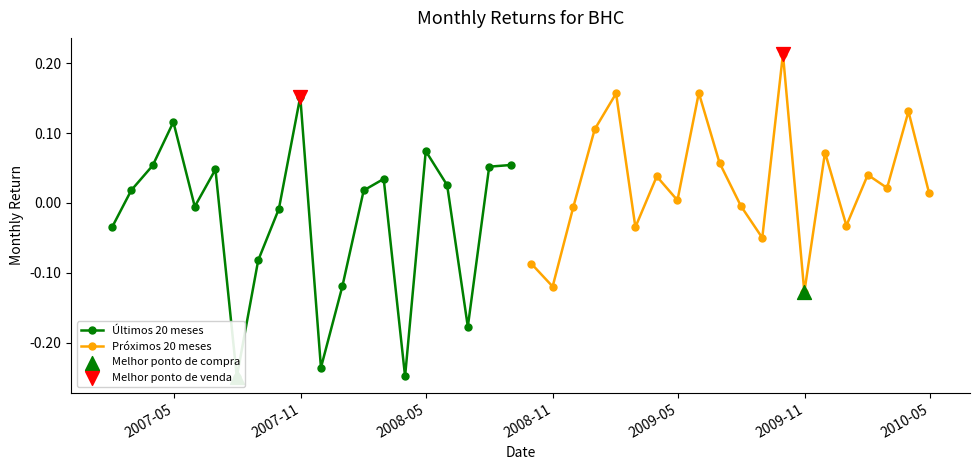

Which series reaches the maximum Y coordinate?

Próximos 20 meses